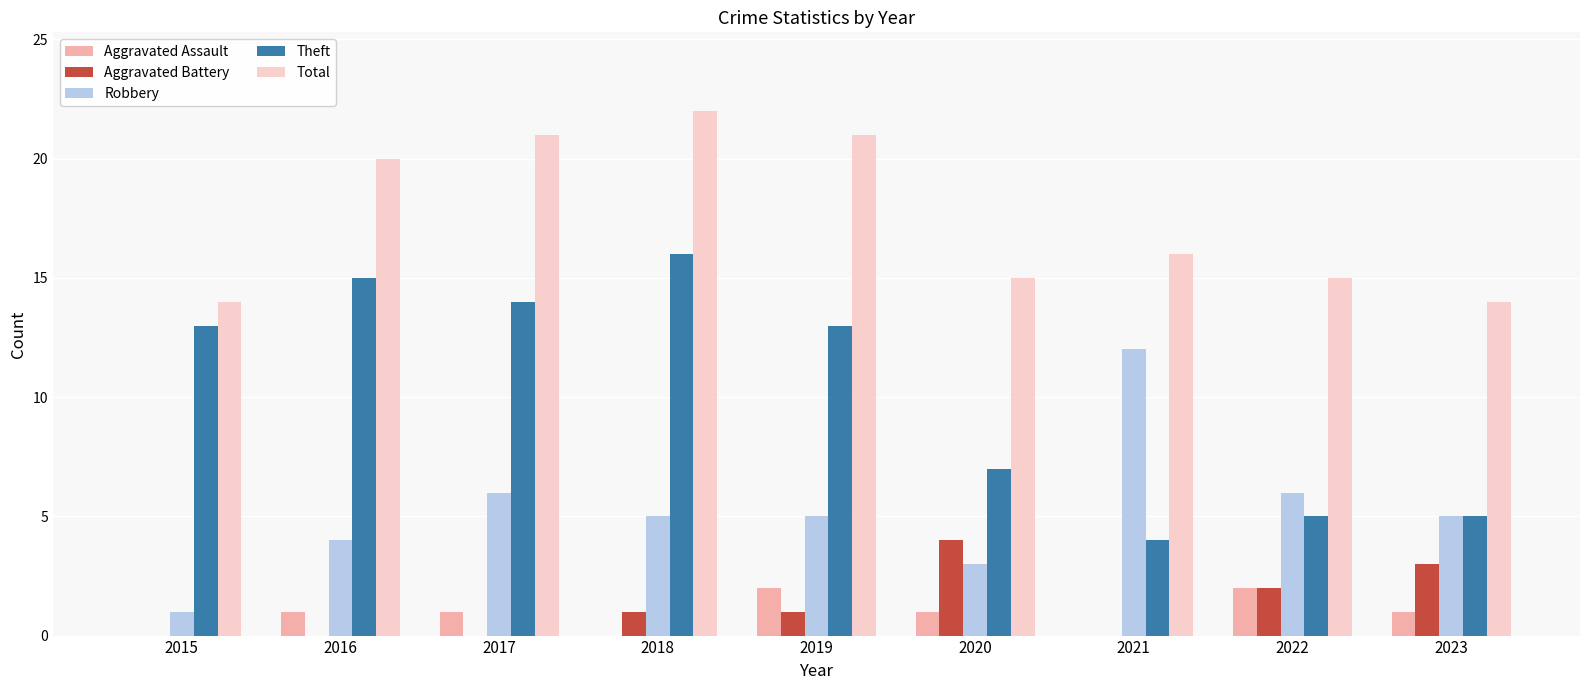

What are all the series names shown in the legend?

Aggravated Assault, Aggravated Battery, Robbery, Theft, Total